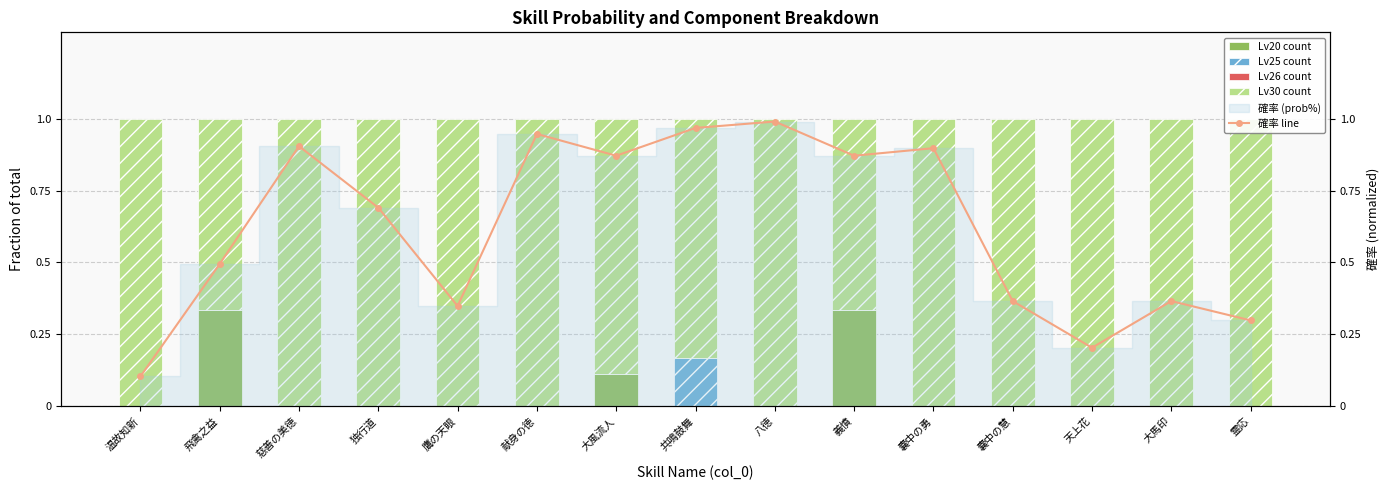

How many positive values does the Lv25 count series have?

1